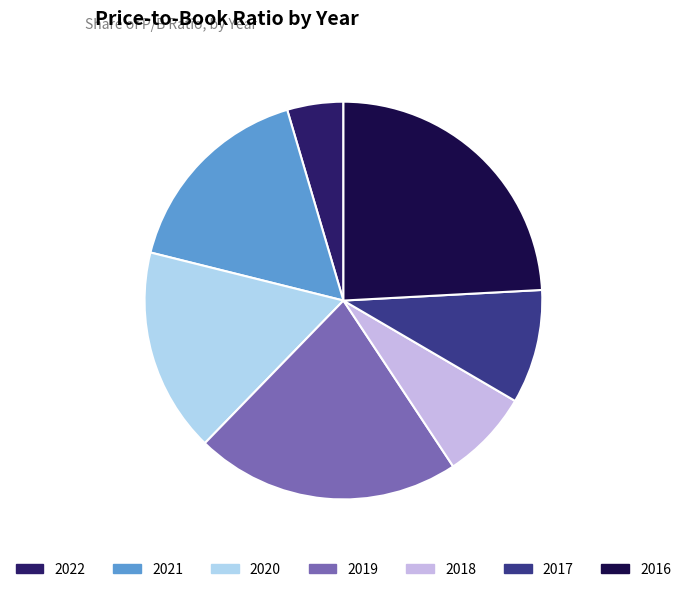

Is there any slice that represents more than half of the pie?

No